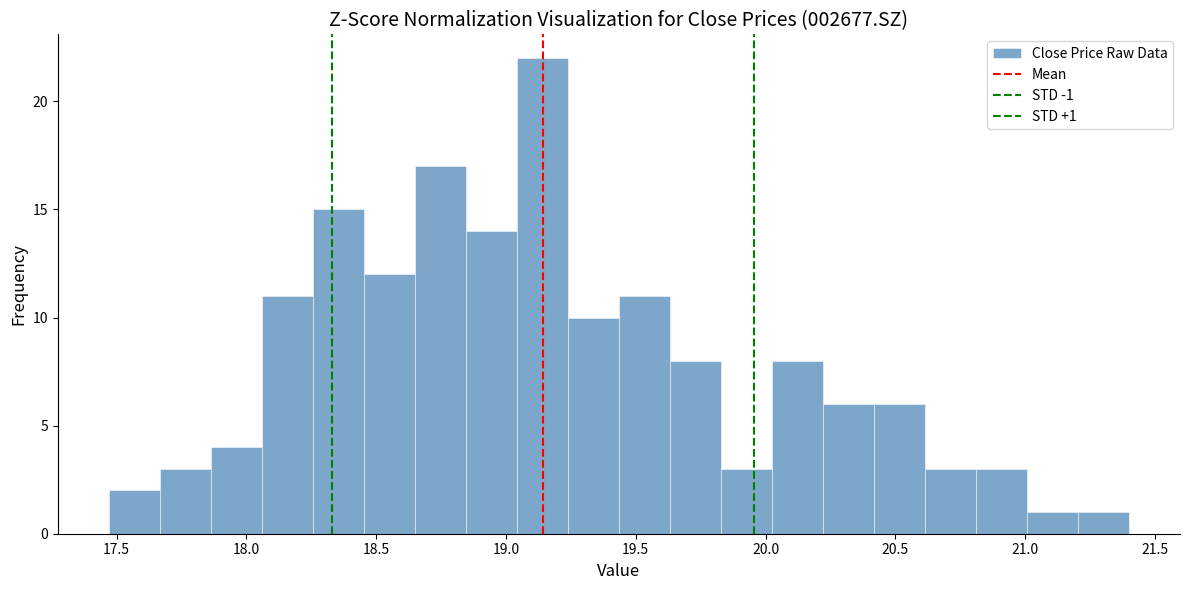

Read against the x-axis, roughly where is the centre of the tallest bar?

19.15